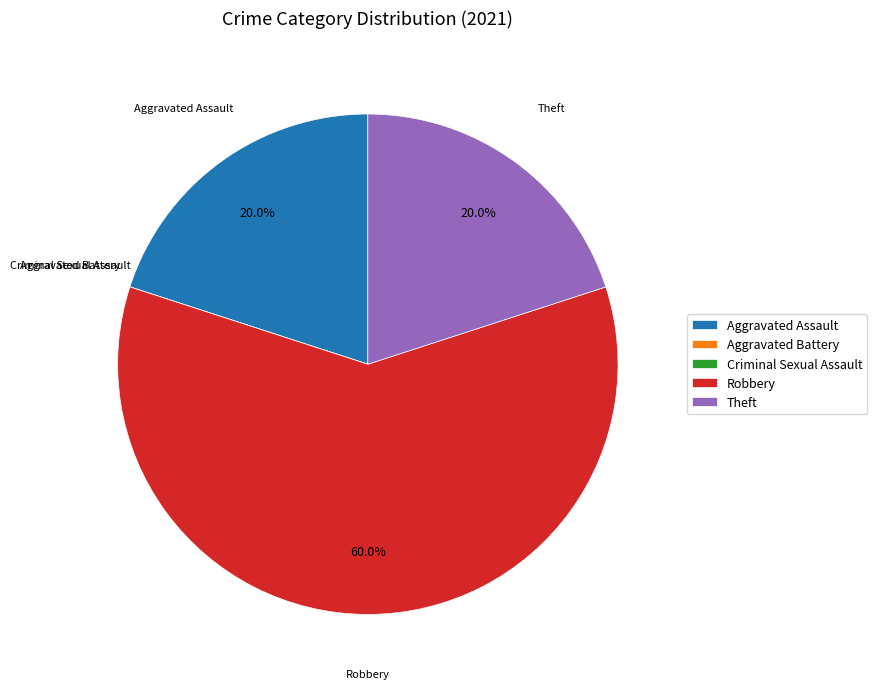

To the nearest percent, what is the difference between the largest and smallest slice percentages?

60%